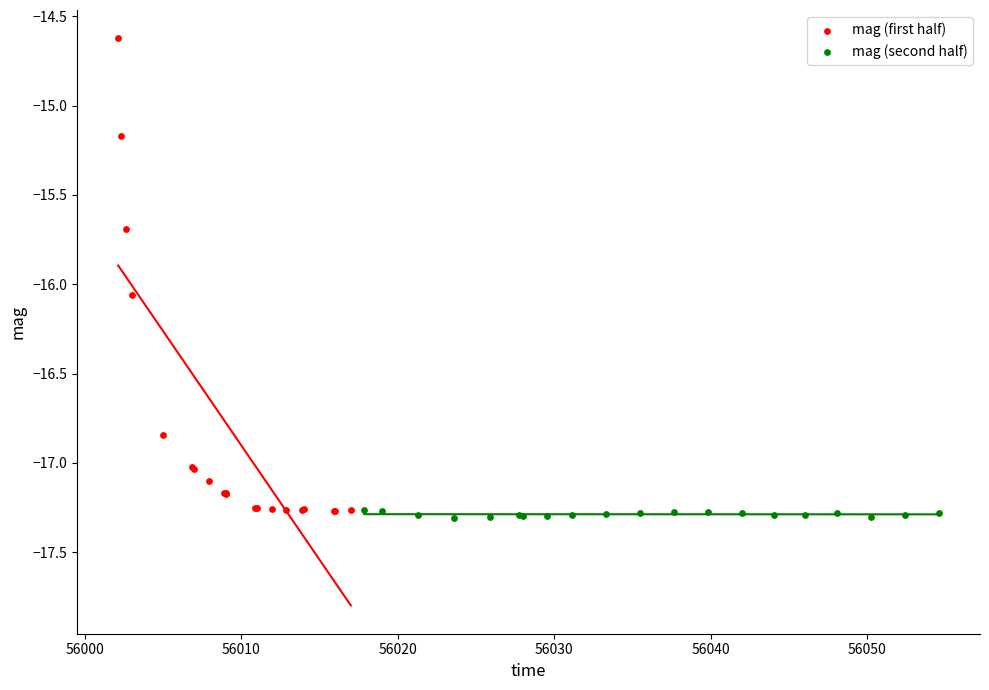

Which series reaches the maximum Y coordinate?

mag (first half)